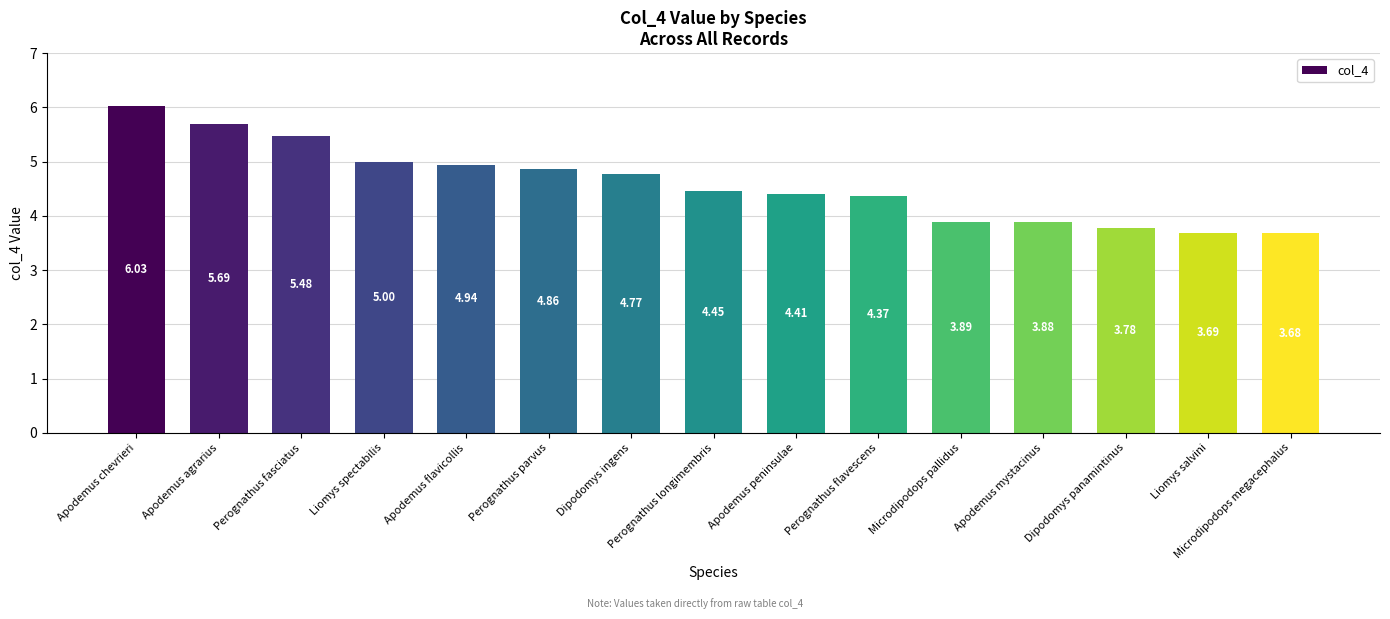

Rank the categories by value from highest to lowest.

Apodemus chevrieri, Apodemus agrarius, Perognathus fasciatus, Liomys spectabilis, Apodemus flavicollis, Perognathus parvus, Dipodomys ingens, Perognathus longimembris, Apodemus peninsulae, Perognathus flavescens, Microdipodops pallidus, Apodemus mystacinus, Dipodomys panamintinus, Liomys salvini, Microdipodops megacephalus